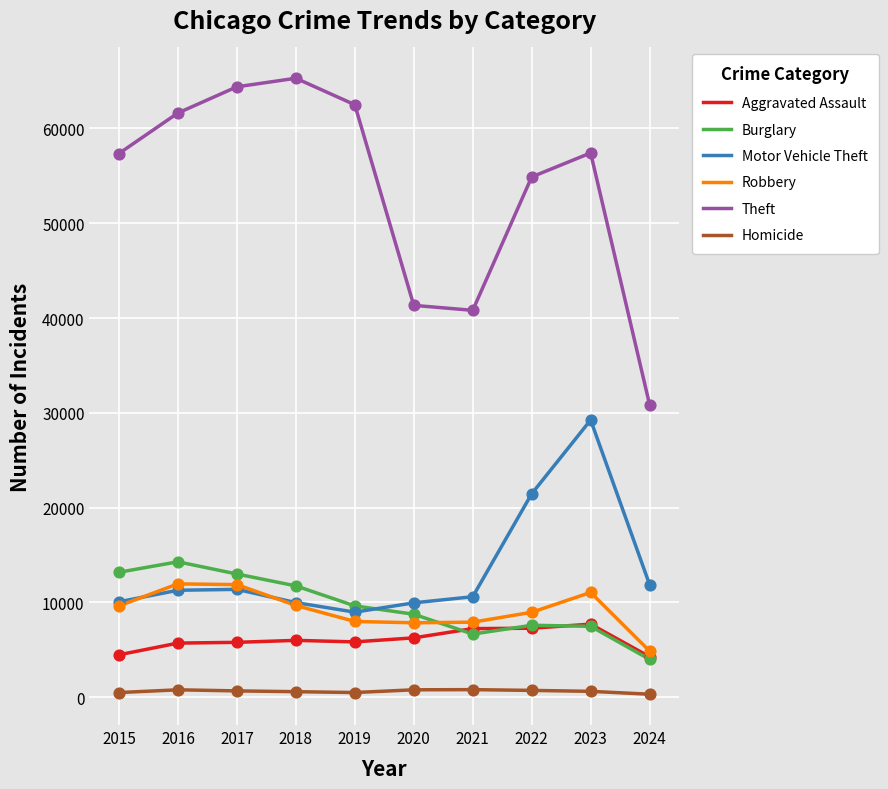

At which category is the sum across all series the highest?

2023